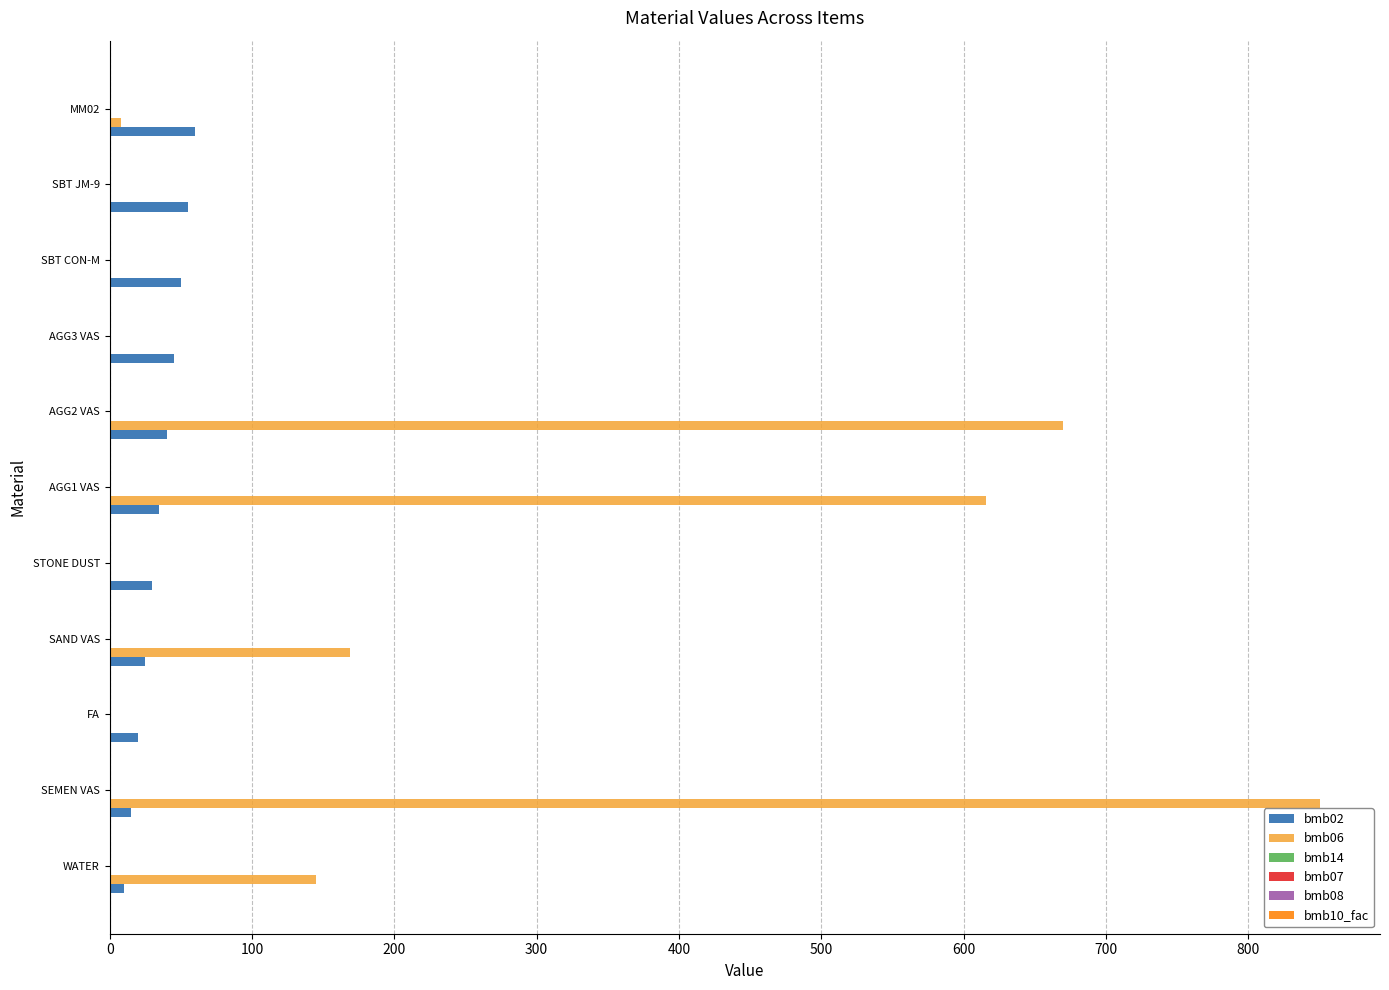

Which series has the largest total across all categories?

bmb06